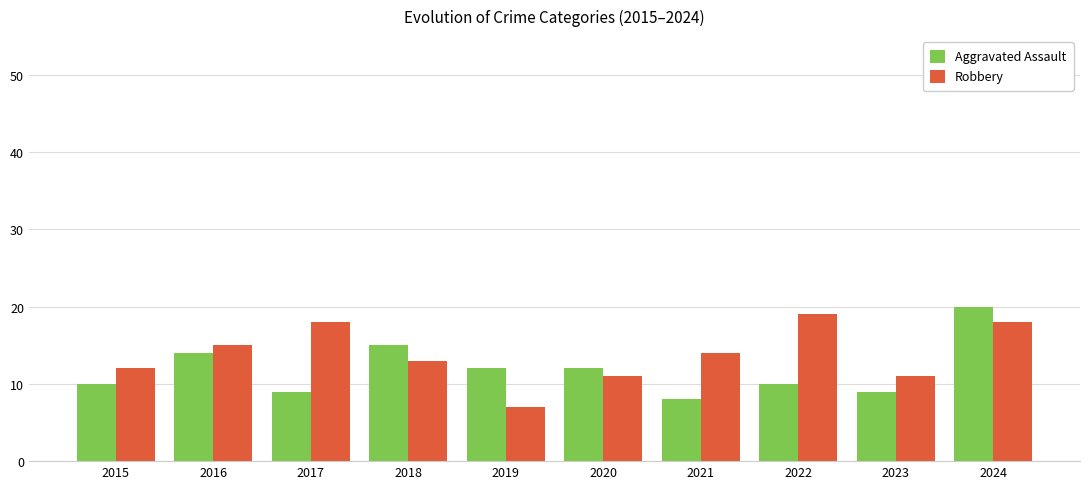

What is the sum of the Robbery values at 2021 and 2019?

21